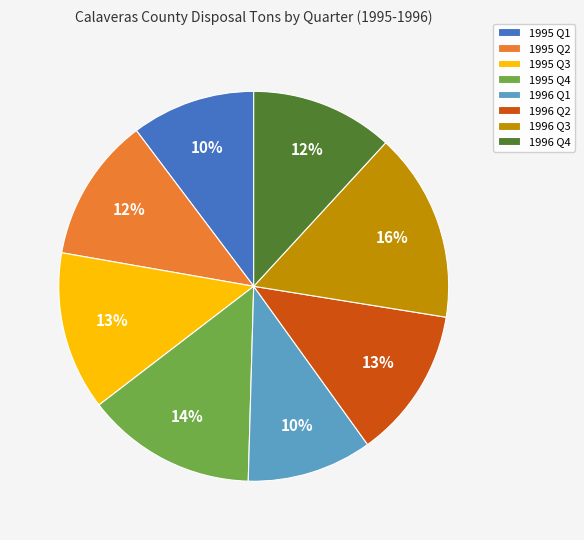

Which category has the biggest portion of the pie?

1996 Q3